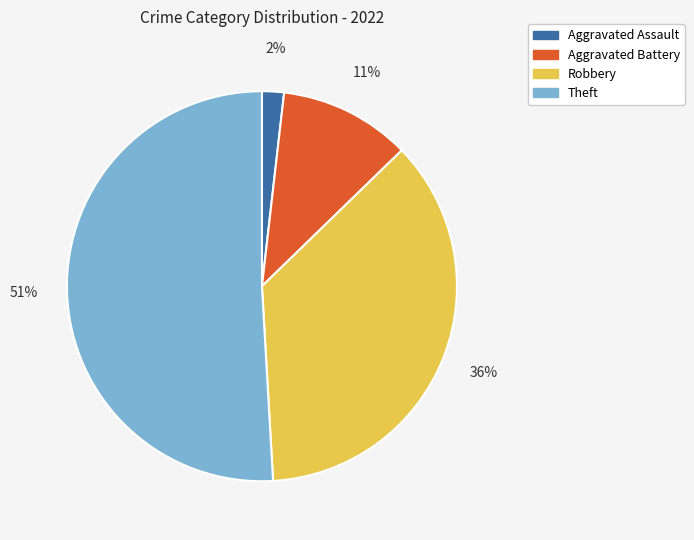

Approximately how many times larger is the value at Theft compared to Robbery?

1.4